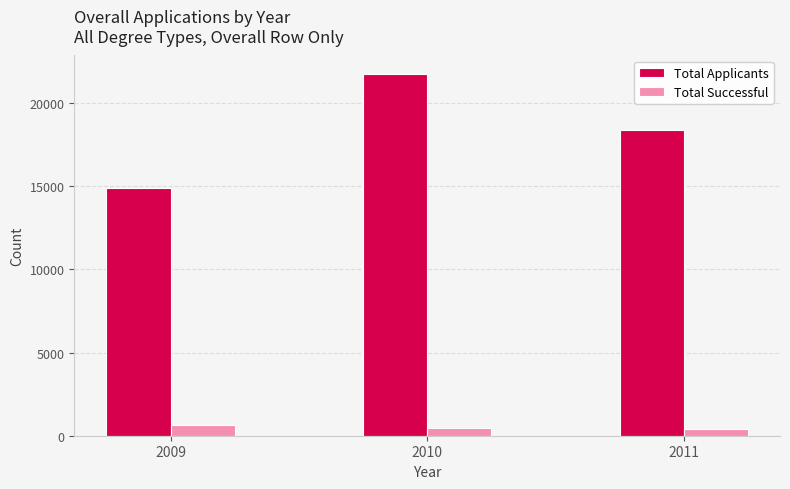

How many data points in Total Successful are less than 465?

1